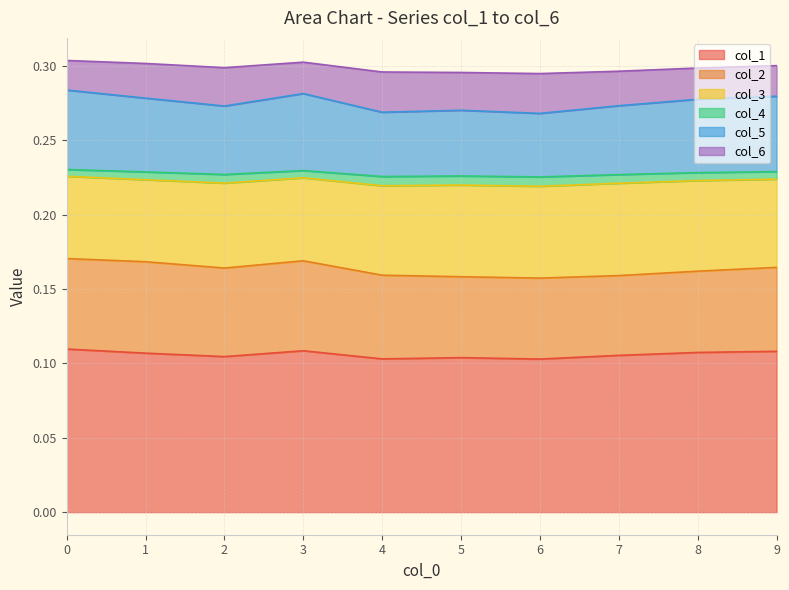

What is the total value across all series at 2?

0.3